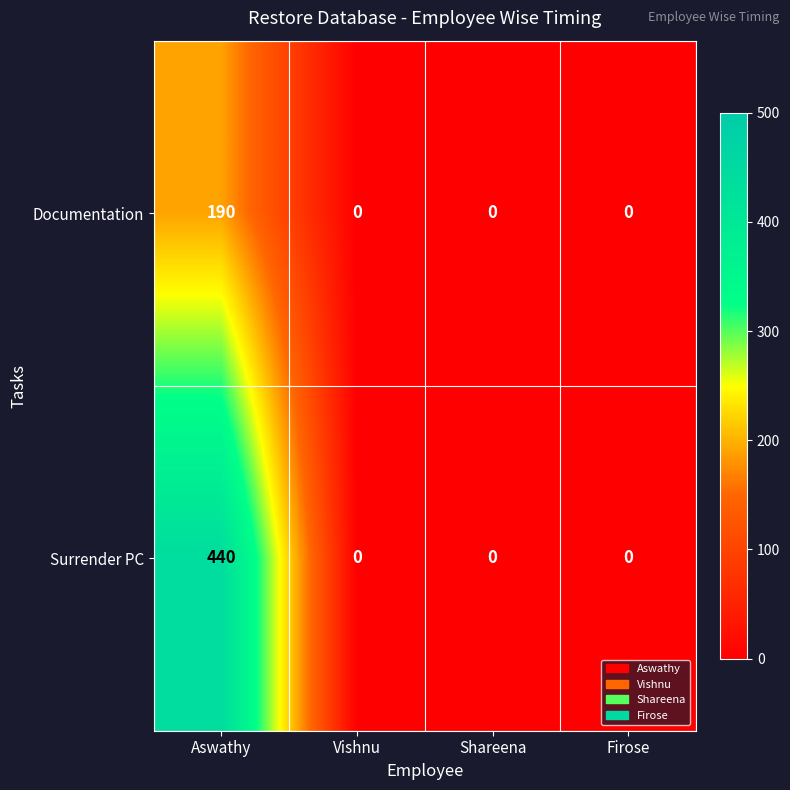

Reading left to right, what are all the values shown in this chart?

Documentation: 190	0	0	0
Surrender PC: 440	0	0	0